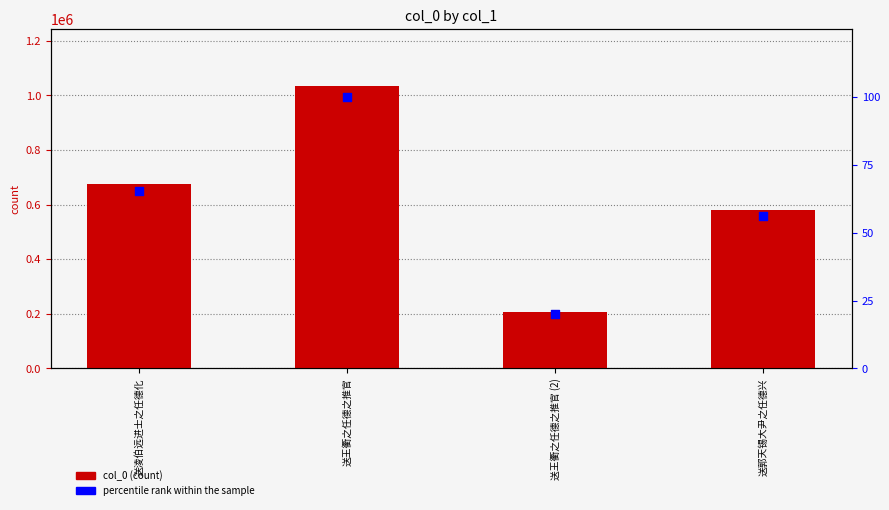

What is the total value across all series at 送淩伯远进士之任德化?

676211.3